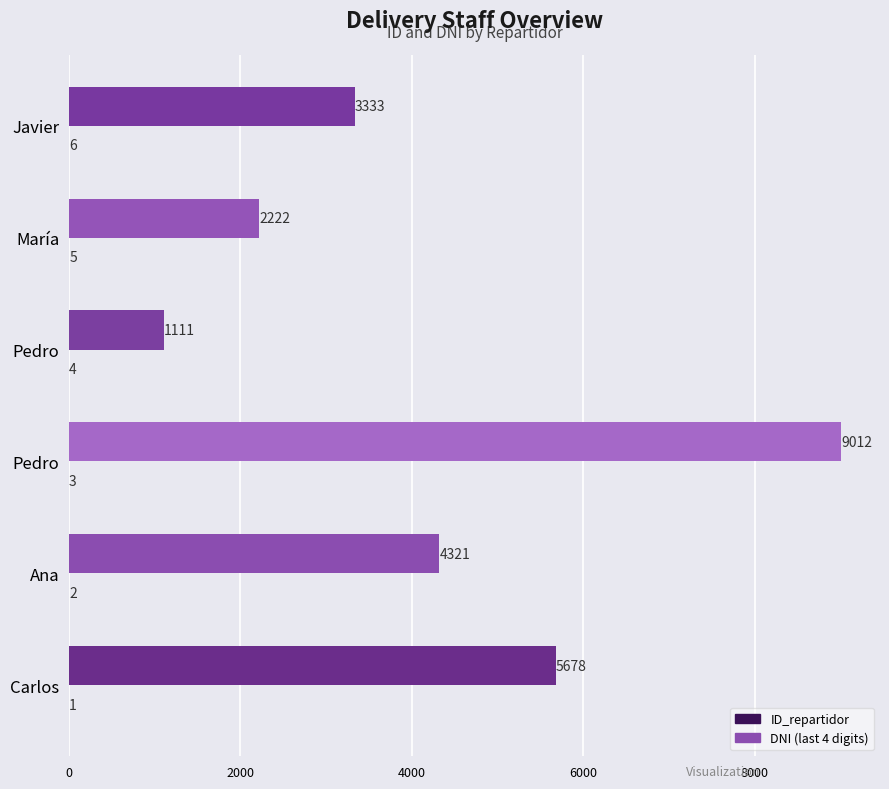

Count the number of categories in the chart.

6